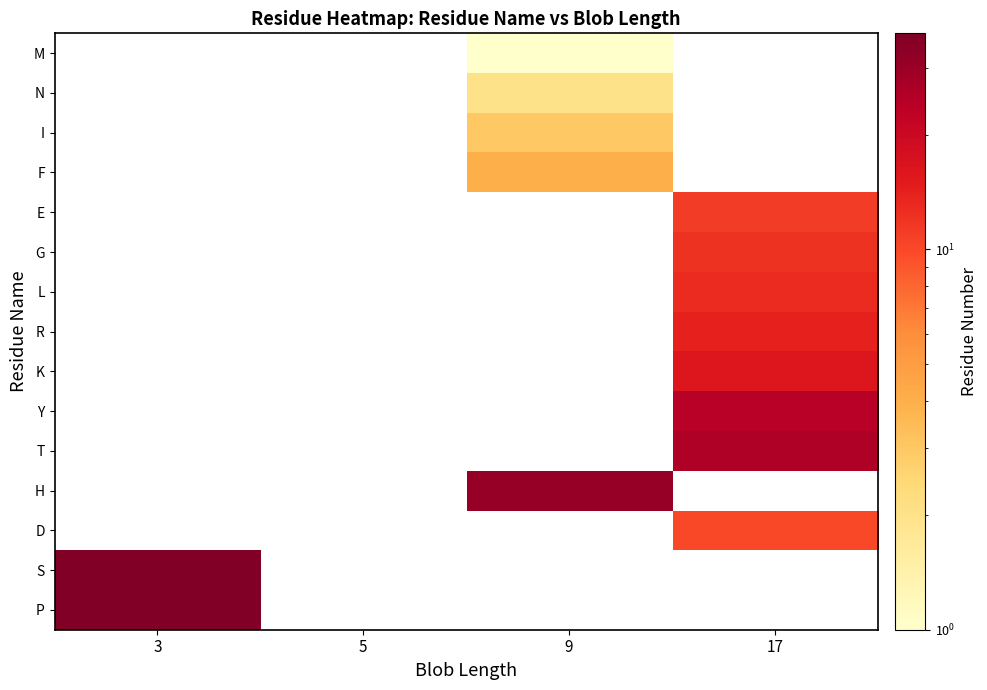

Reading left to right, extract all data points from this chart.

M: 3=0	5=0	9=1	17=0
N: 3=0	5=0	9=2	17=0
I: 3=0	5=0	9=3	17=0
F: 3=0	5=0	9=4	17=0
E: 3=0	5=0	9=0	17=11
G: 3=0	5=0	9=0	17=12
L: 3=0	5=0	9=0	17=13
R: 3=0	5=0	9=0	17=14
K: 3=0	5=0	9=0	17=16
Y: 3=0	5=0	9=0	17=24
T: 3=0	5=0	9=0	17=26
H: 3=0	5=0	9=31	17=0
D: 3=0	5=0	9=0	17=10
S: 3=36	5=0	9=0	17=0
P: 3=37	5=0	9=0	17=0